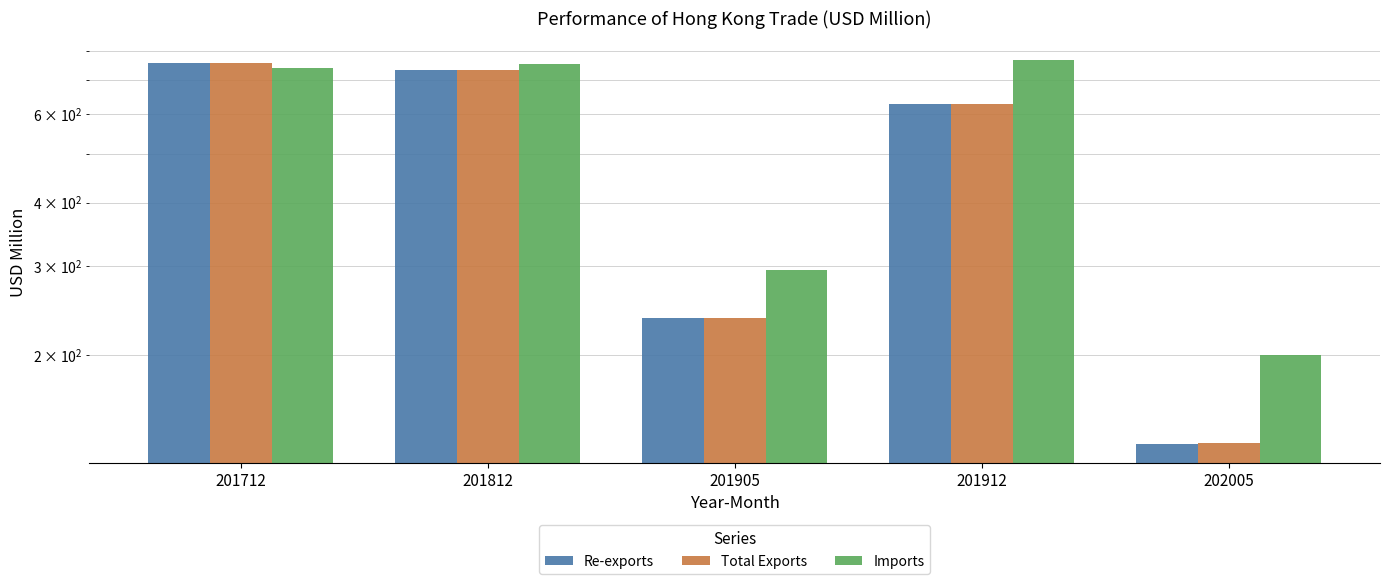

Count the number of categories in the chart.

5